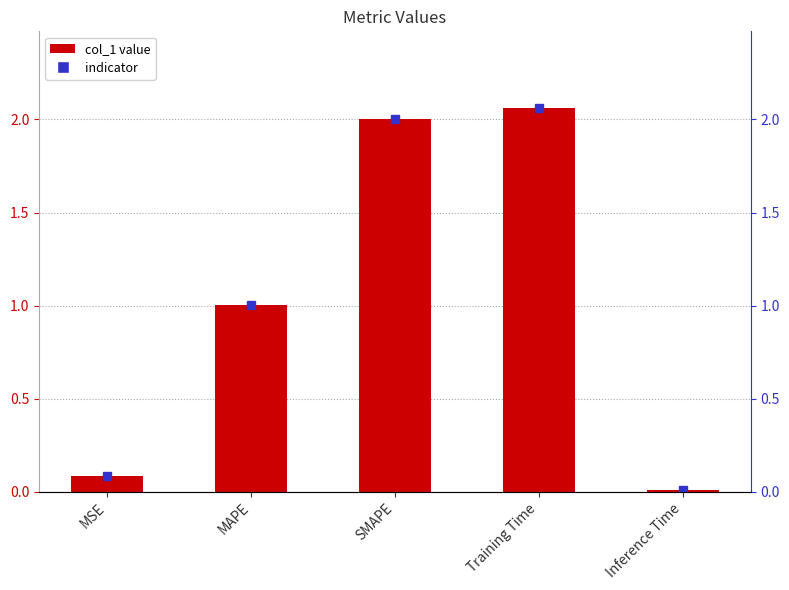

Approximately how many times larger is the value at SMAPE compared to MAPE?

2.0